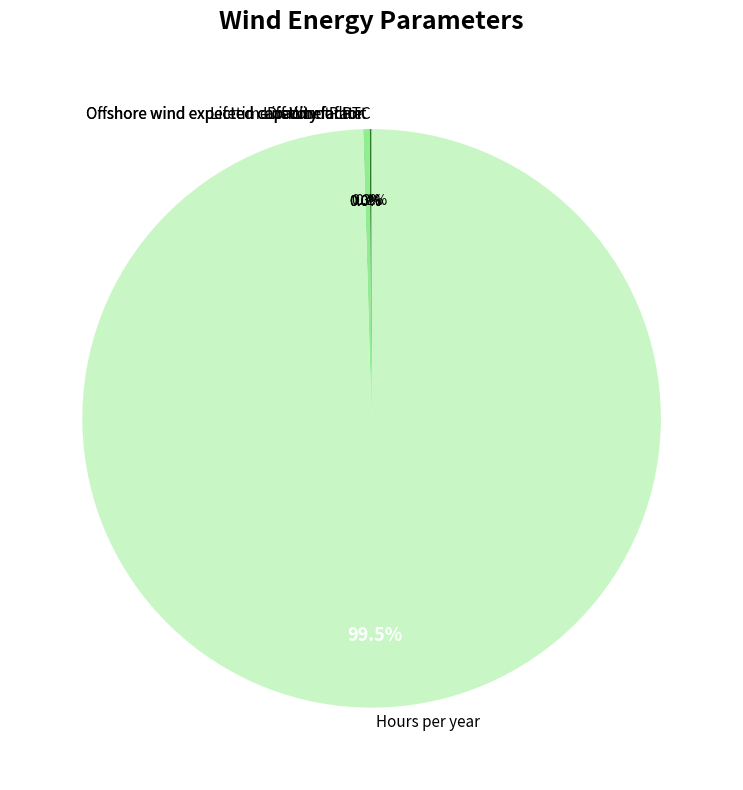

Which slice is the largest?

Hours per year